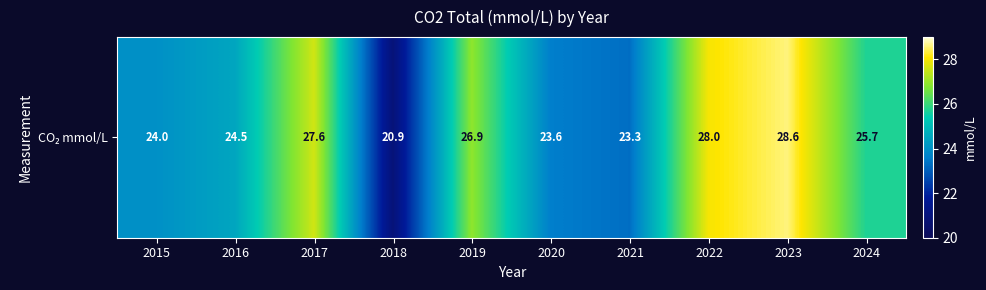

Reading right to left, what are all the values shown in this chart?

2024=25.7	2023=28.6	2022=28.0	2021=23.3	2020=23.6	2019=26.9	2018=20.9	2017=27.6	2016=24.5	2015=24.0